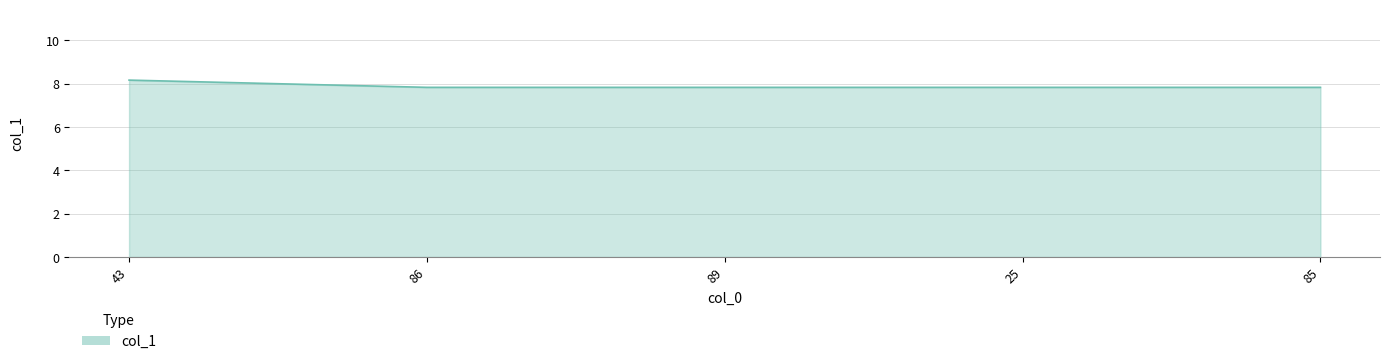

What is the sum of the values at 25 and 43?

16.0